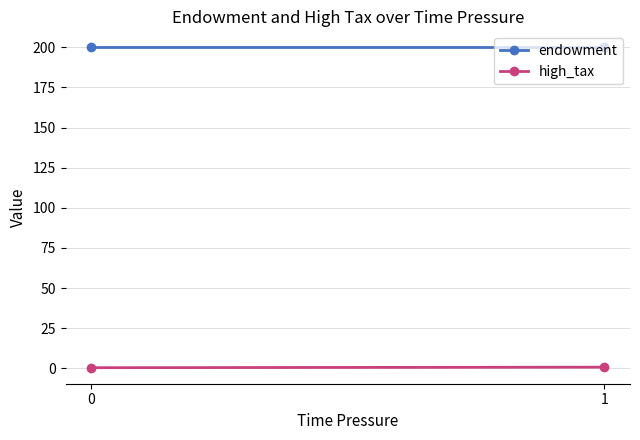

What is the average value of the endowment series?

200.0